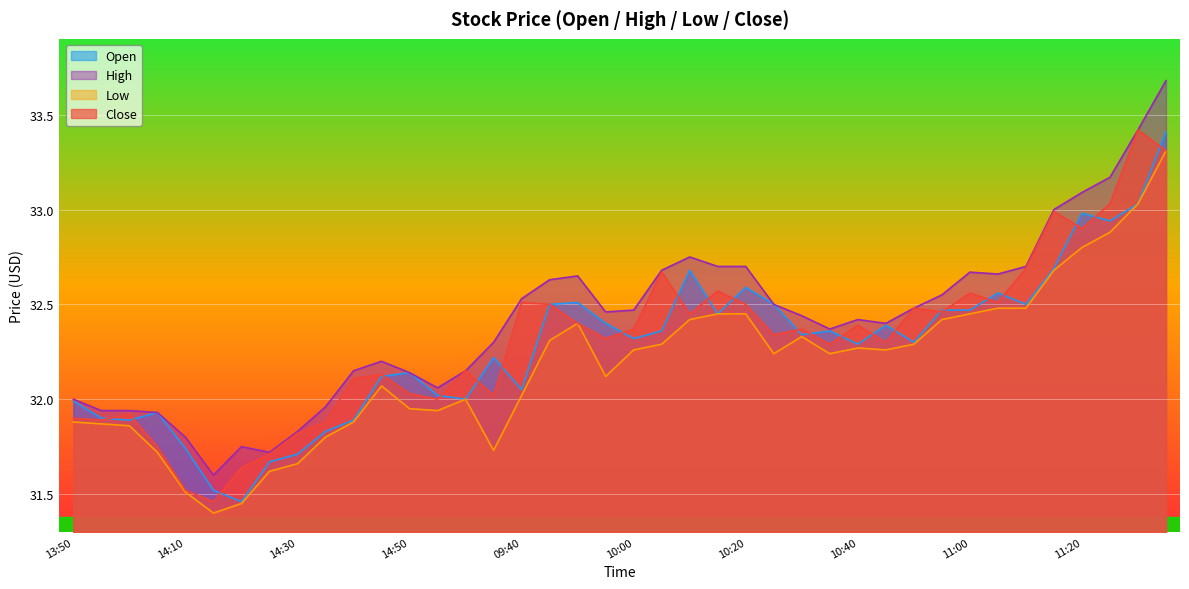

What is the value of the close point at the 40th from the left?

33.3